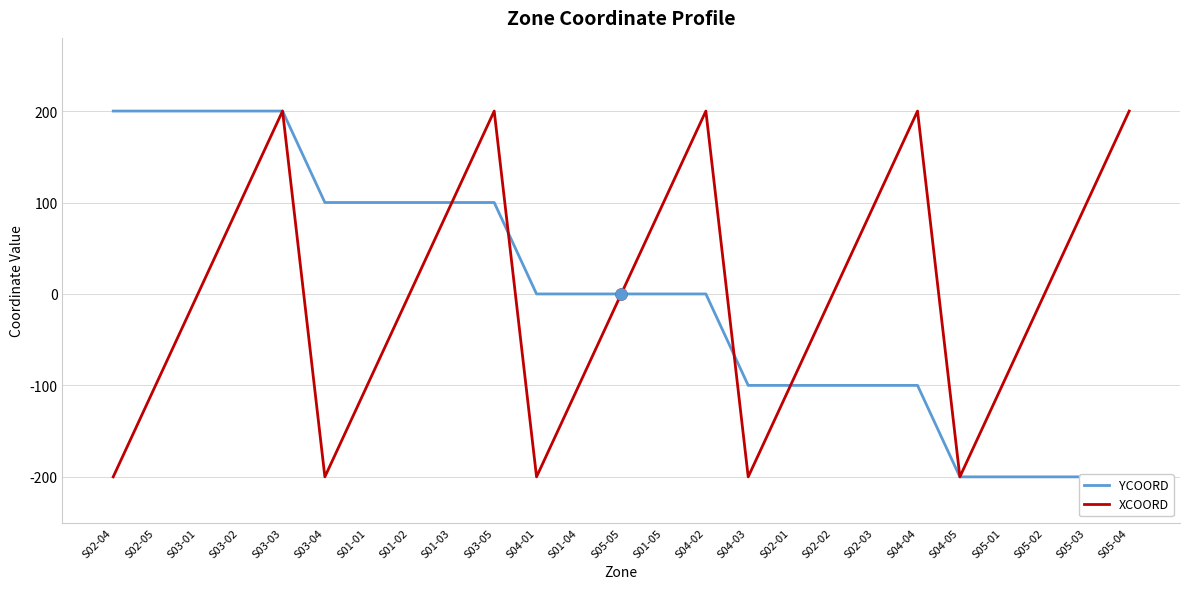

How many categories are shown in the chart?

25